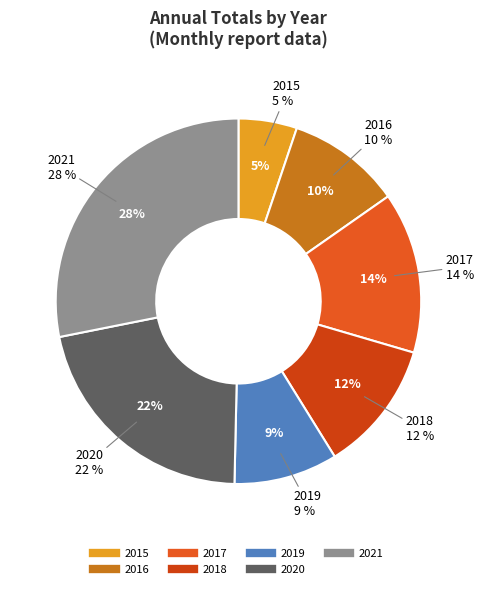

How many segments does this pie chart have?

7